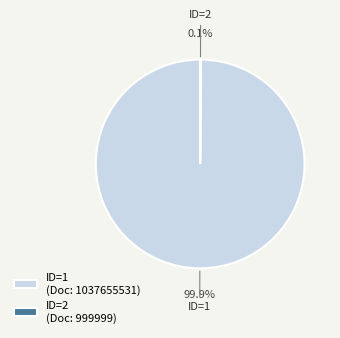

Is there a majority slice in this chart?

Yes